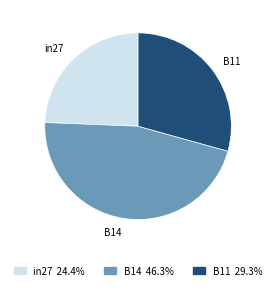

Does B14 represent more than half of the total?

No